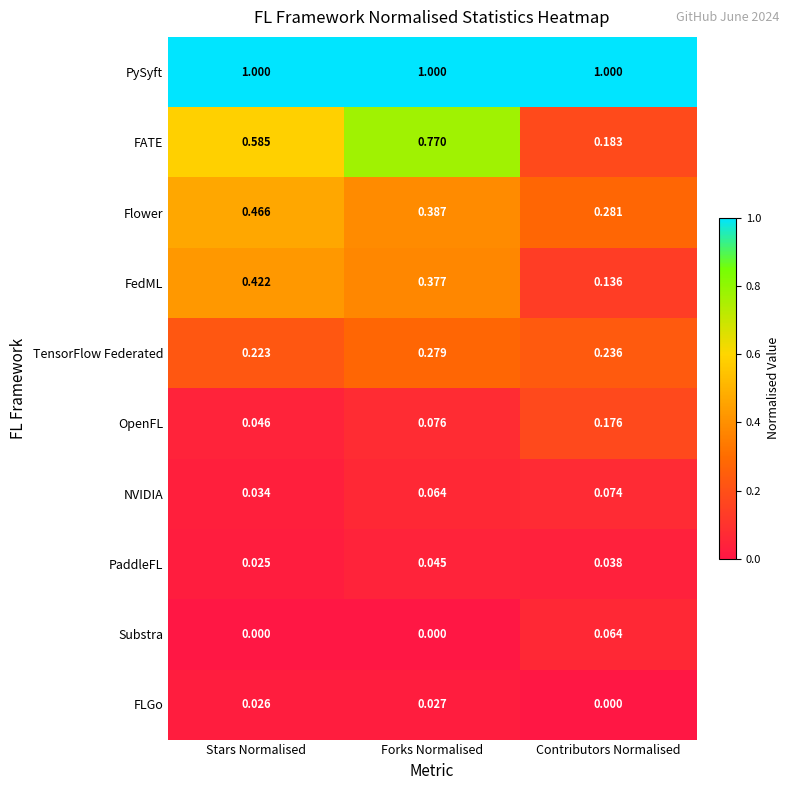

Count the number of categories in the chart.

3